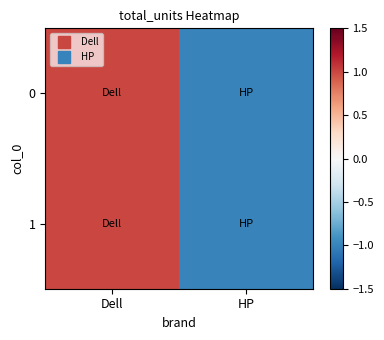

True or false: the data shows 1 at Dell.

False